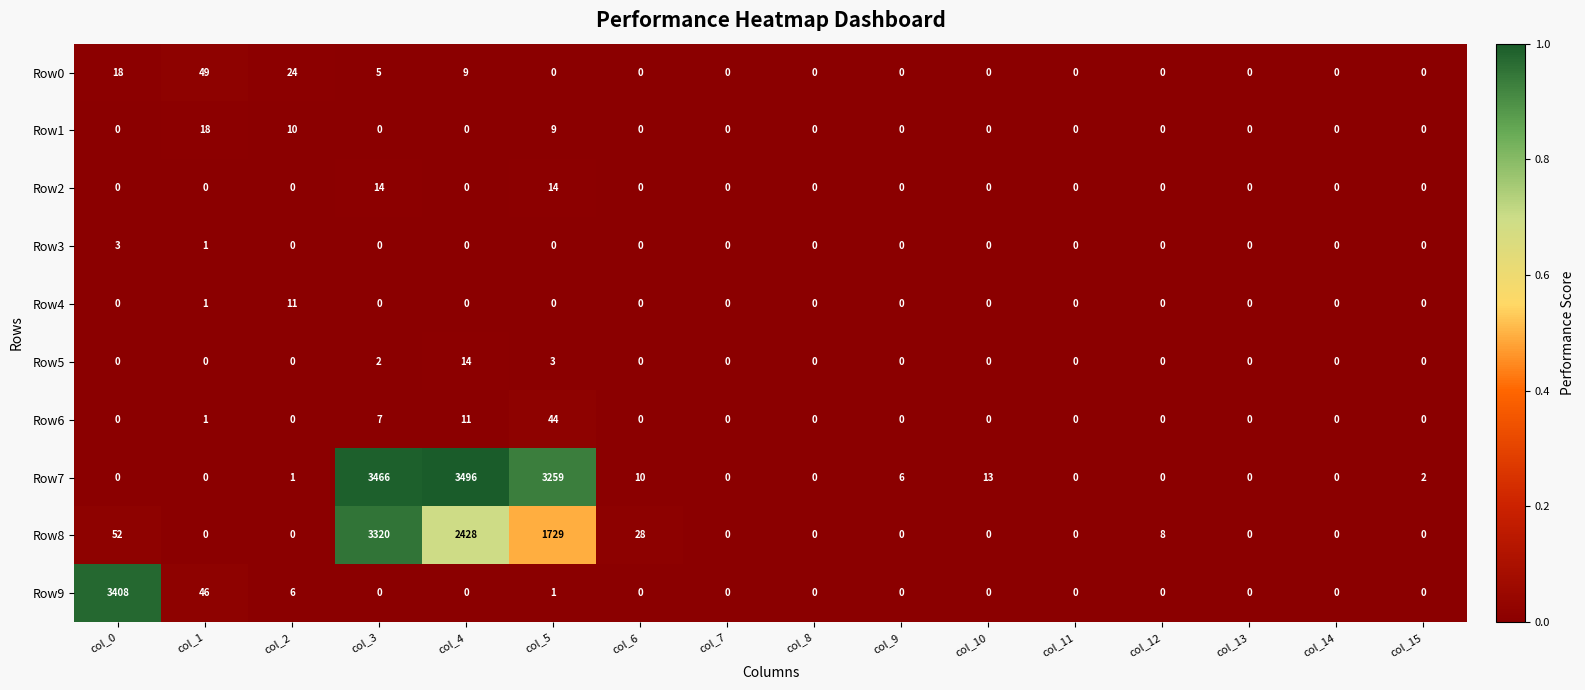

At which label is Row3 closest to 1?

col_1